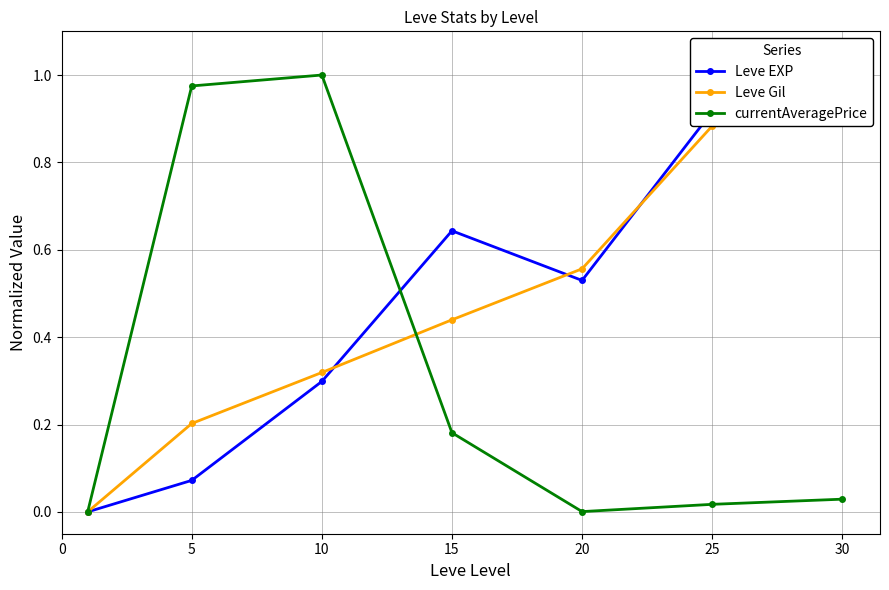

Between which two adjacent categories do currentAveragePrice and Leve EXP first intersect?

10 and 15